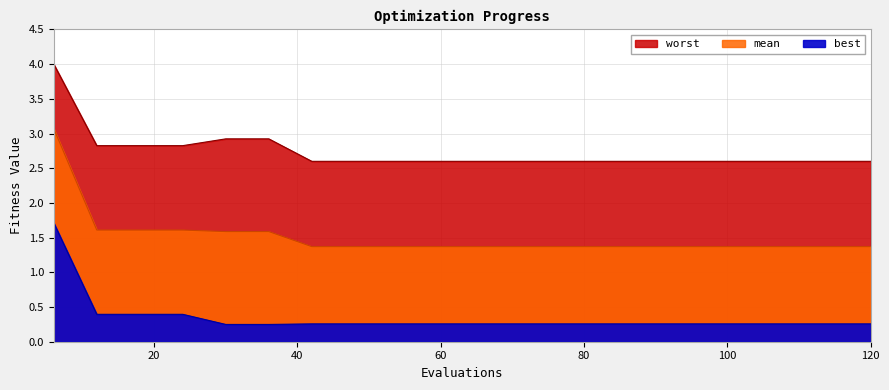

True or false: mean and worst cross at least once.

False